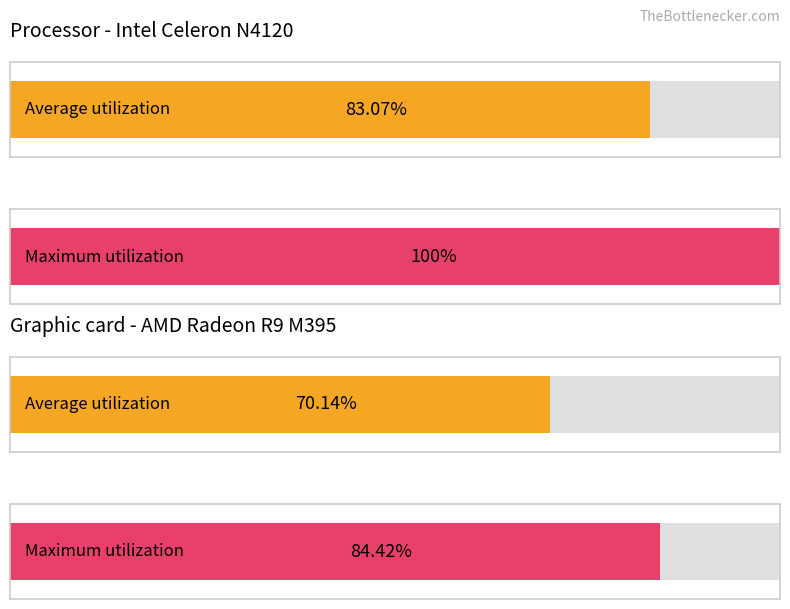

The UNK NORM2 series shows -1.3 at 196. True or false?

False